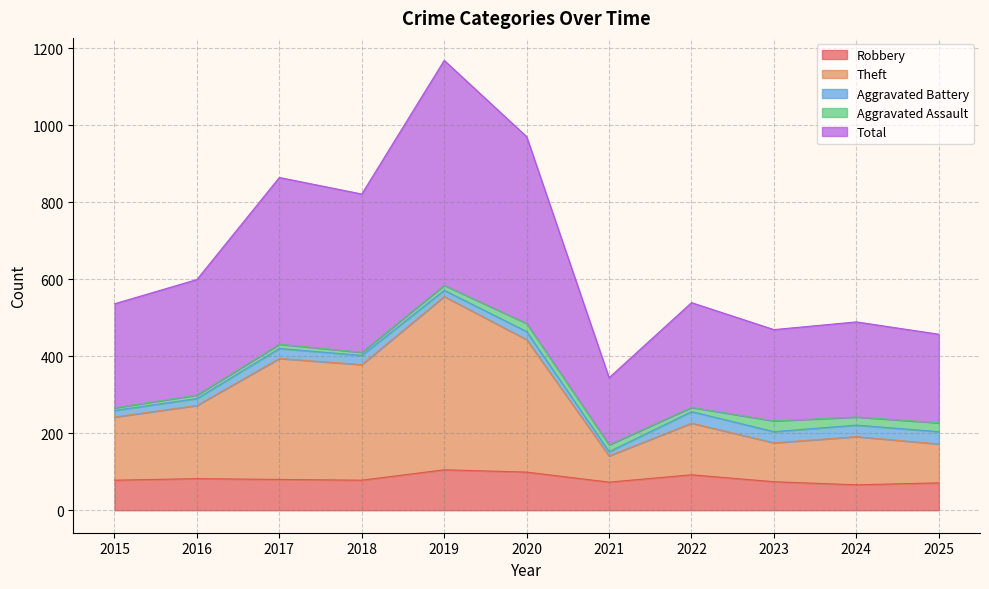

Is it true that Total equals 821 at 2018?

True